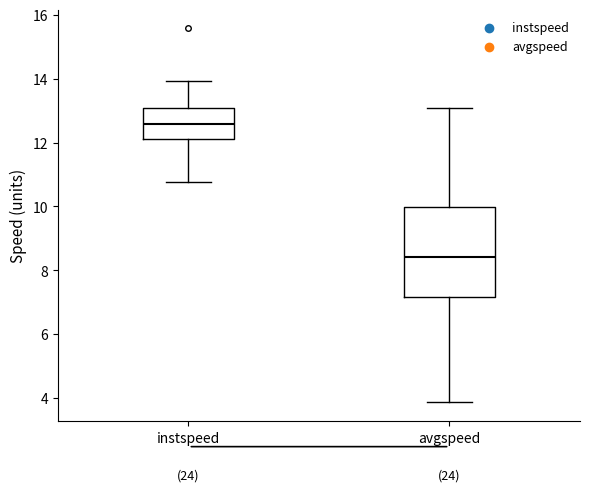

Which box has the lowest median line?

avgspeed